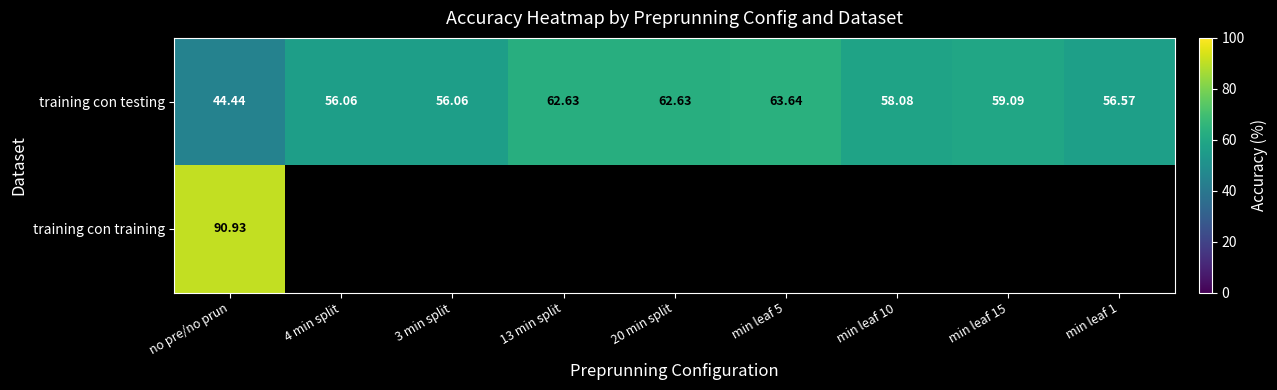

What is the maximum value for training con training?

90.9